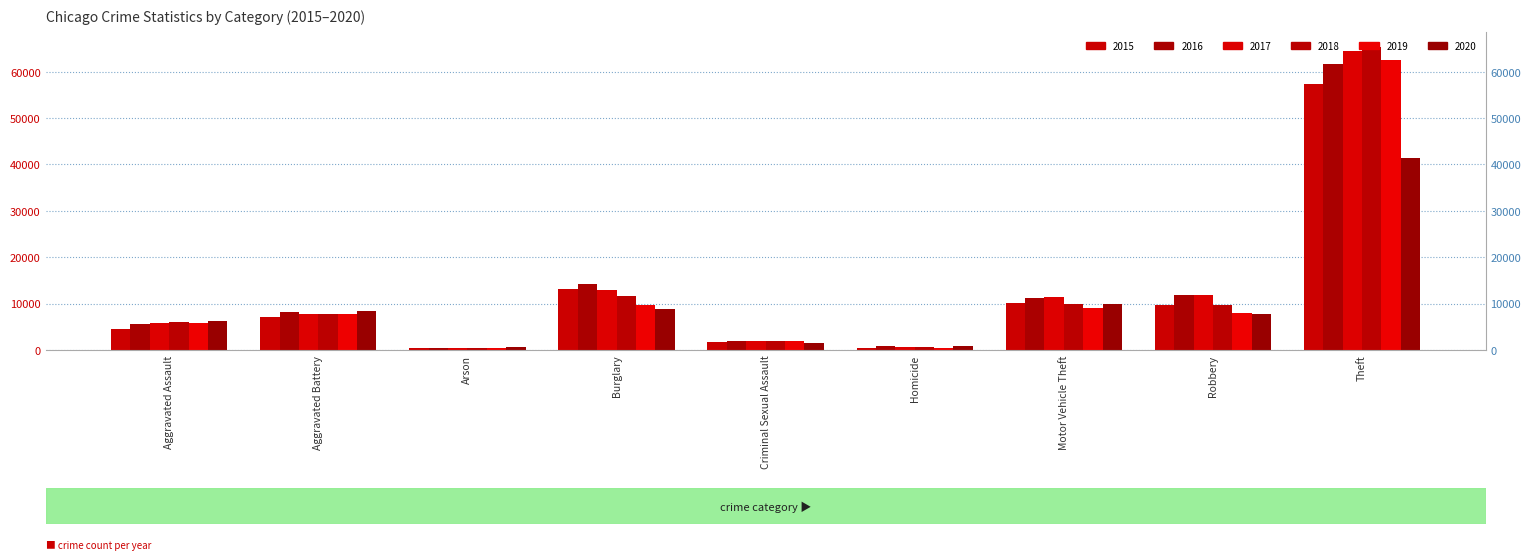

True or false: 2017 has a value of 1960 at Criminal Sexual Assault.

True